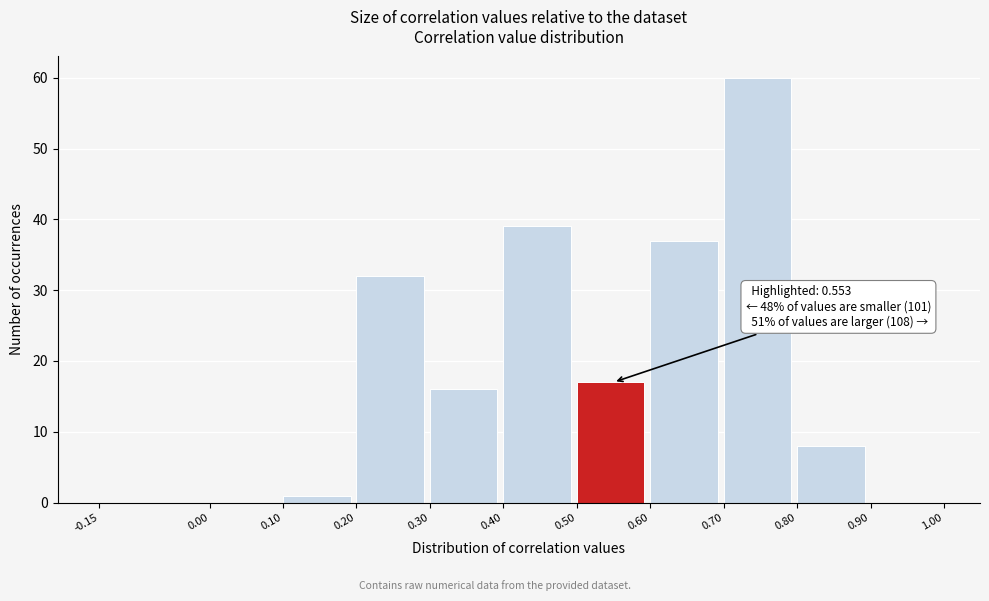

Which range on the x-axis has the tallest bar?

0.70 to 0.80